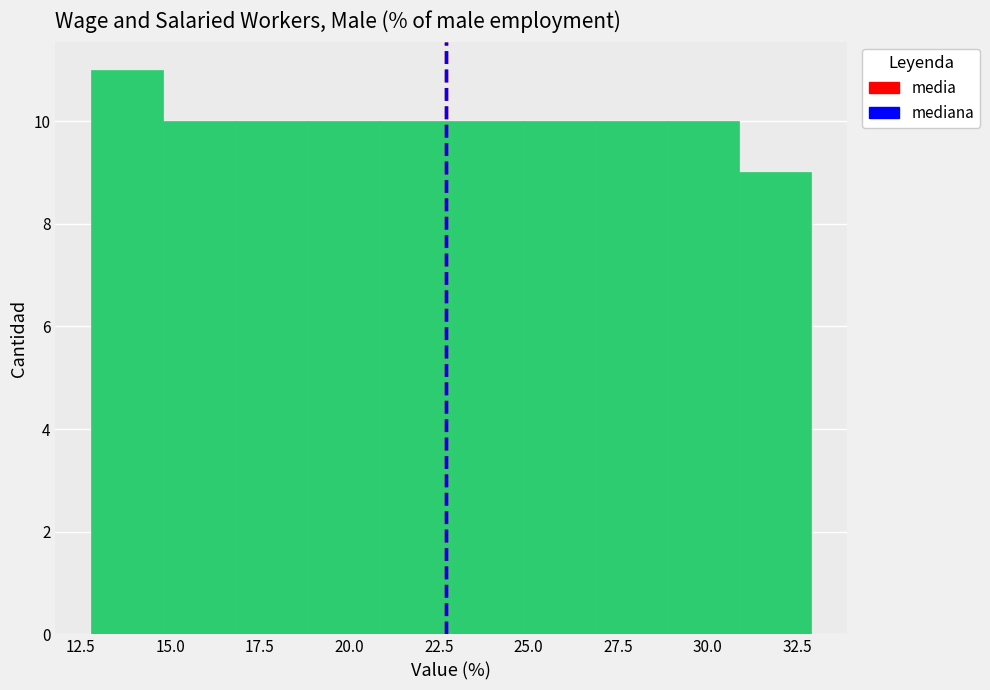

Reading left to right, transcribe this chart: for each bar, give the range it covers on the x-axis and its height. Neither the bar edges nor the heights are printed on the chart, so give them approximately, as read against the axes.

13 to 15: 11
15 to 17: 10
17 to 19: 10
19 to 21: 10
21 to 23: 10
23 to 25: 10
25 to 27: 10
27 to 29: 10
29 to 31: 10
31 to 33: 9